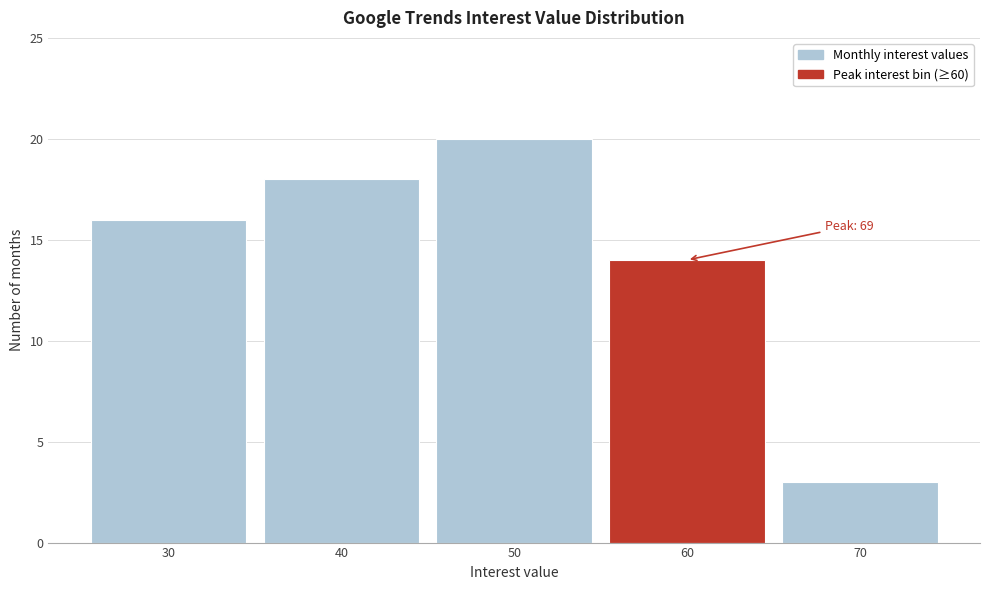

Reading right to left, list all the values displayed in this chart.

70=3	60=14	50=20	40=18	30=16